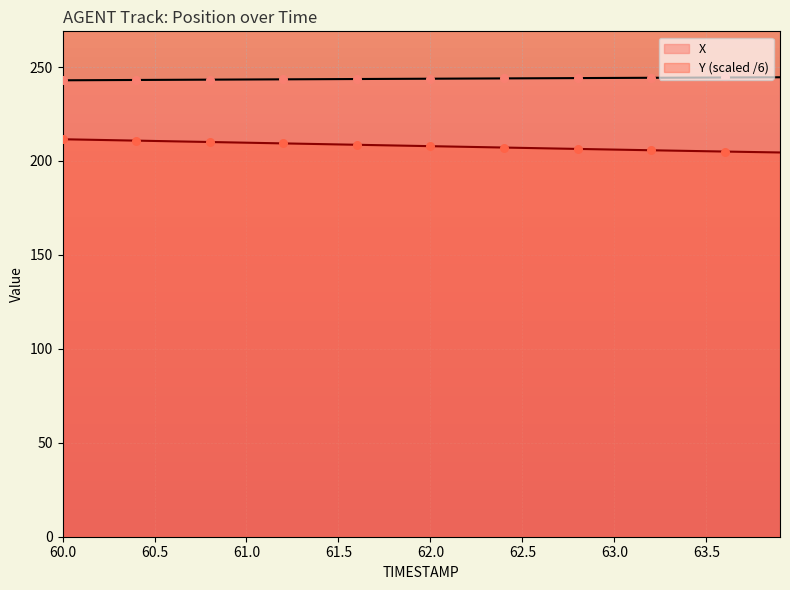

Which series reaches the maximum Y coordinate?

X